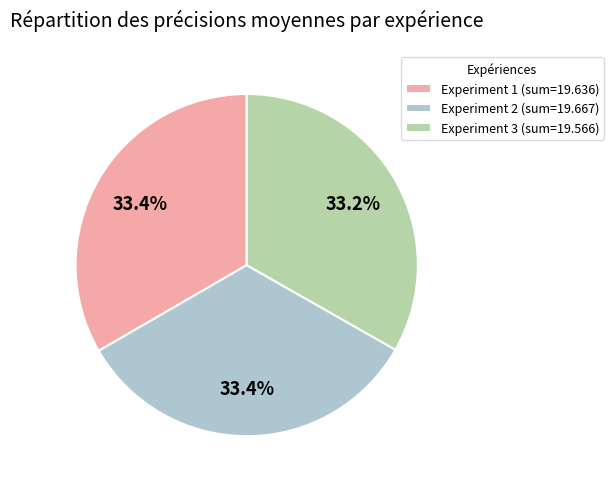

Is there any slice that represents more than half of the pie?

No